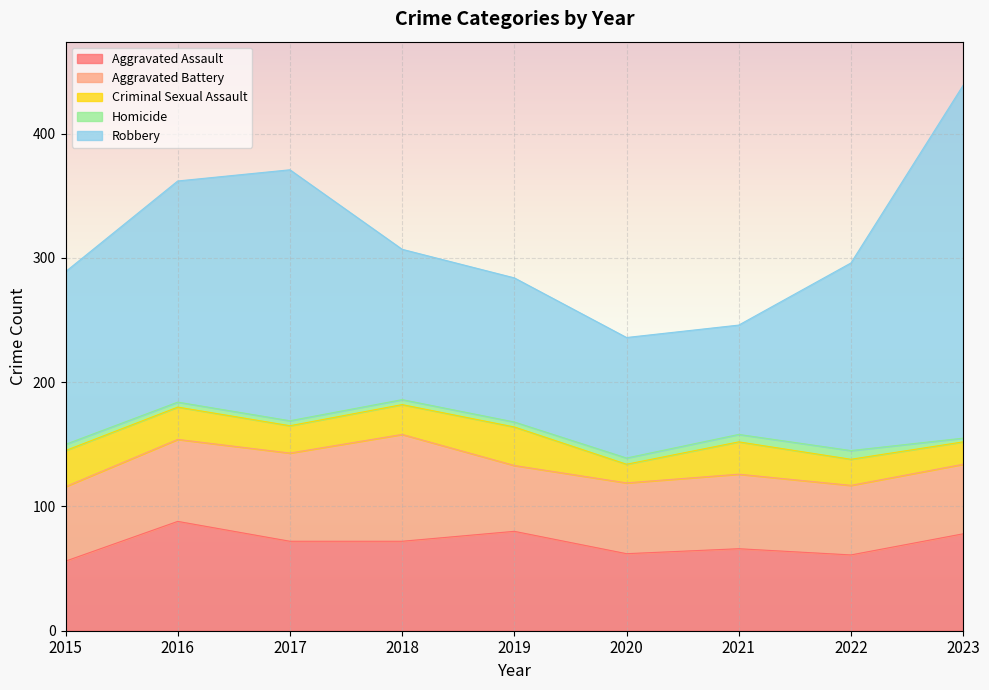

What is the difference between the maximum and minimum values in the Aggravated Assault series?

32